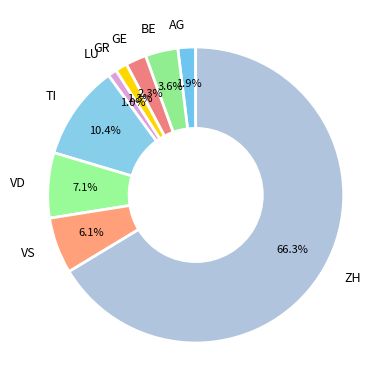

Is there a majority slice in this chart?

Yes